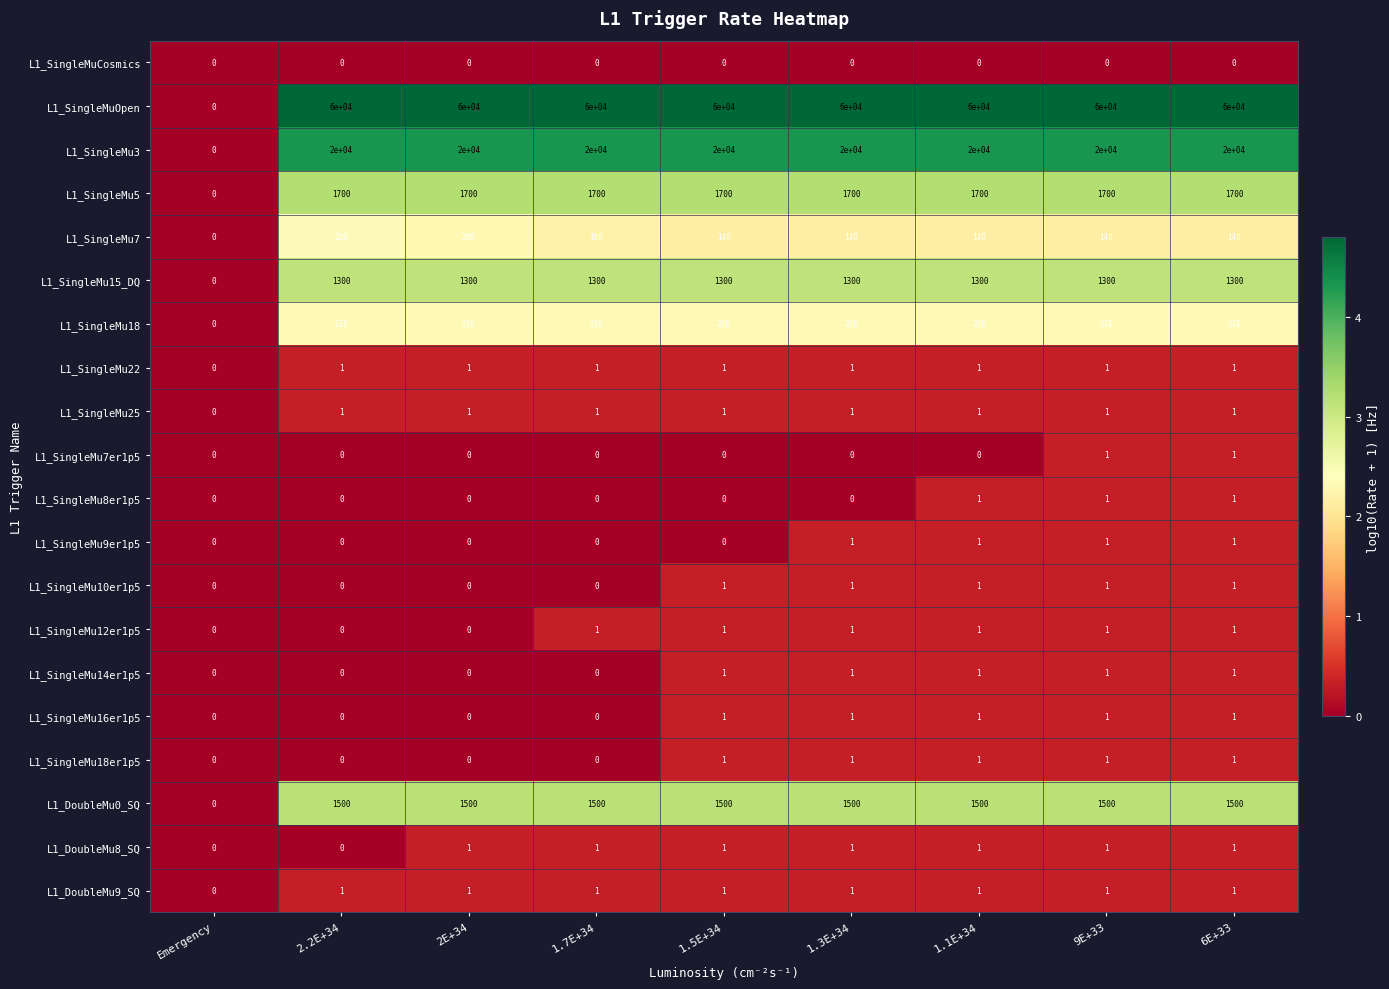

How many positive values does the L1_SingleMu18 series have?

8